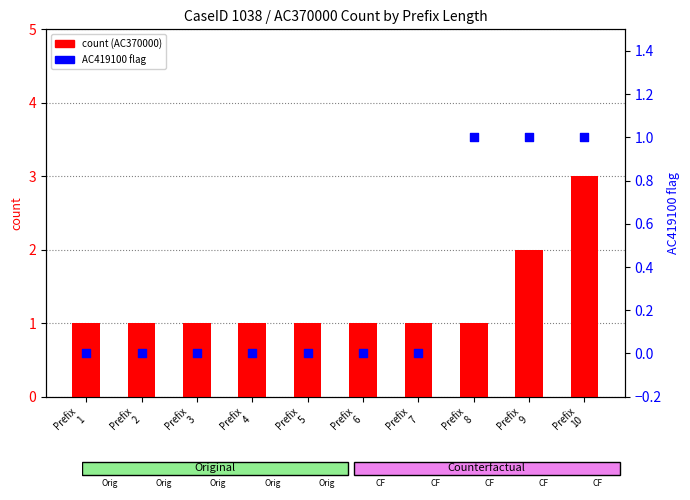

What is the total value across all series at Prefix
5?

1